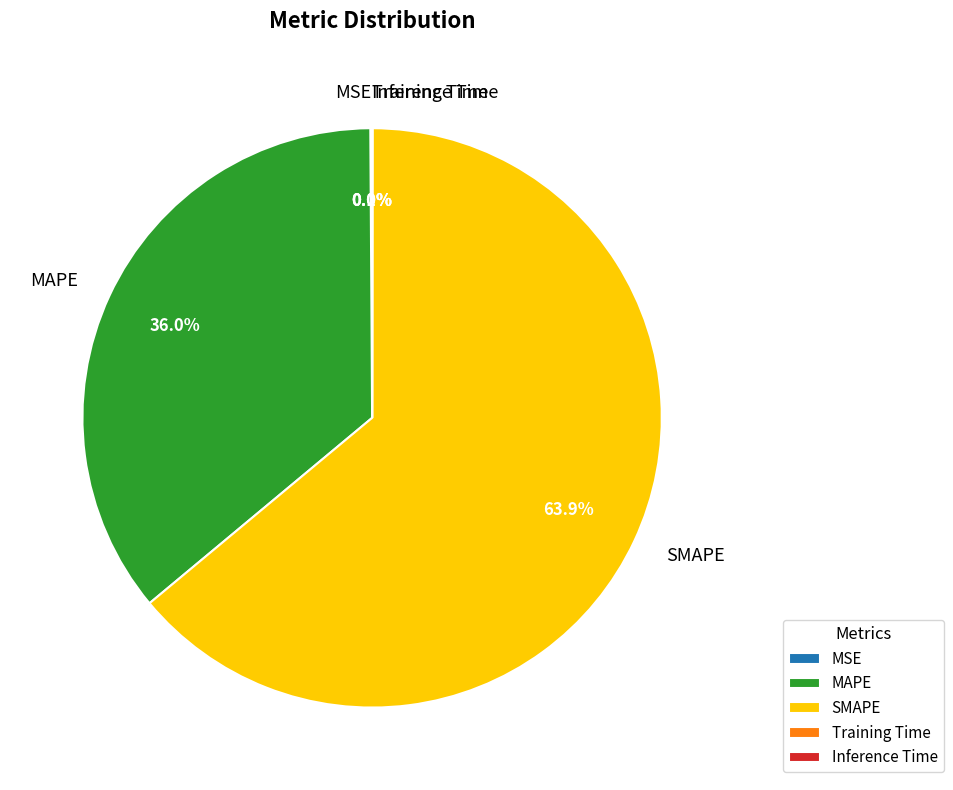

Is there a majority slice in this chart?

Yes